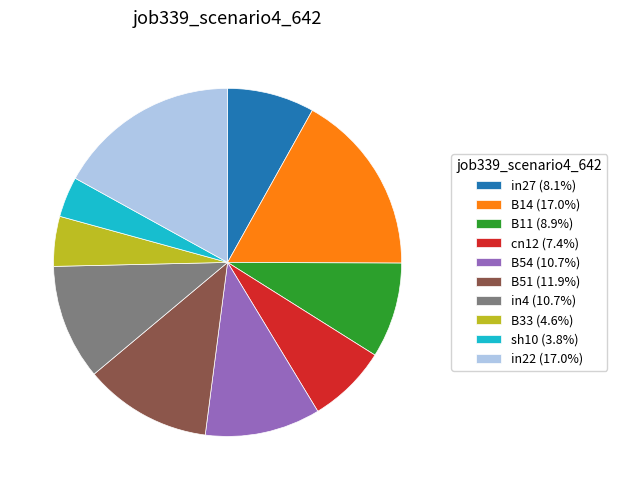

Is the sum of B14 (17.0%) and B54 (10.7%) greater than half?

No